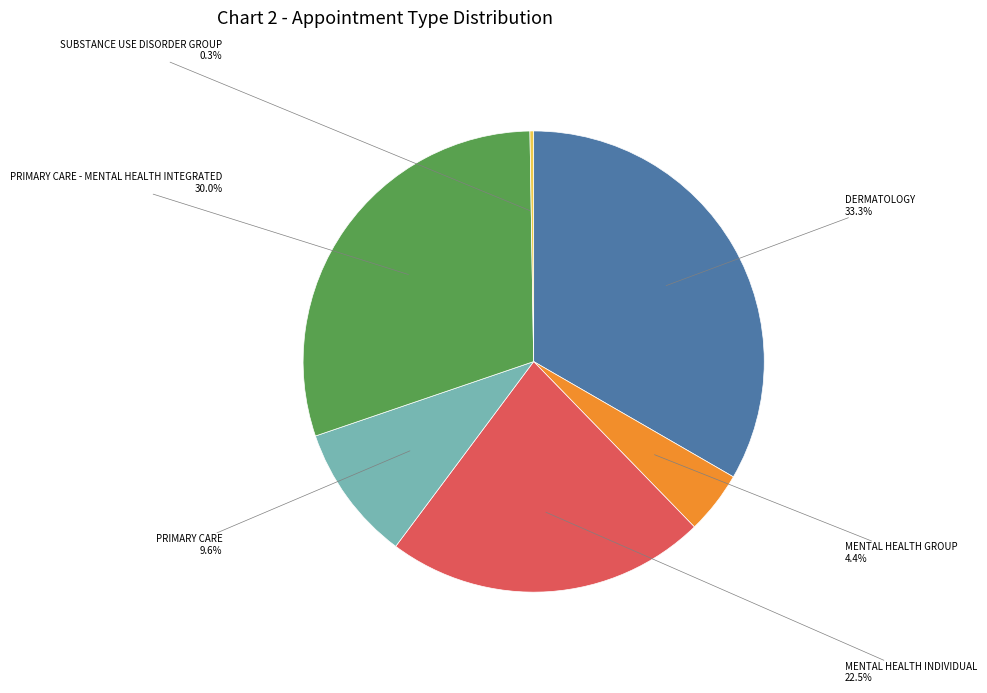

Approximately how many times larger is the value at PRIMARY CARE compared to MENTAL HEALTH GROUP?

2.2